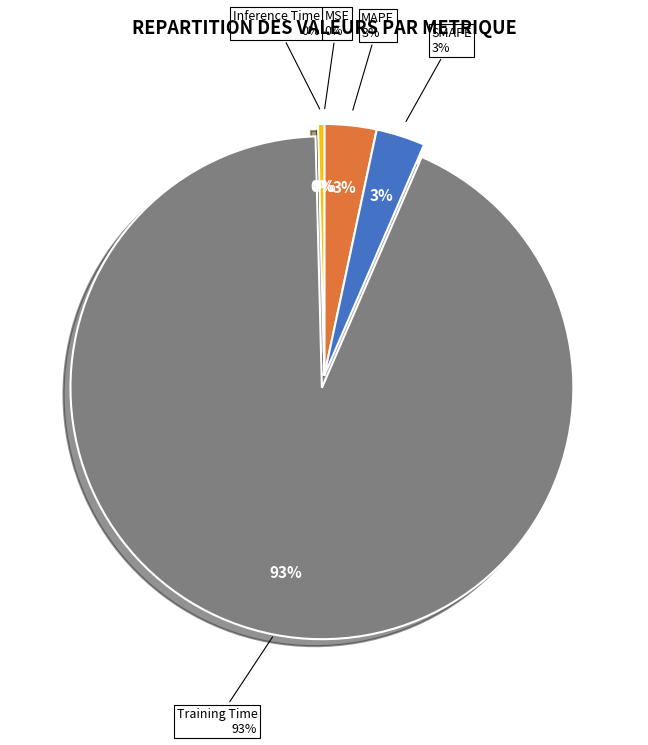

Is there any slice that represents more than half of the pie?

Yes